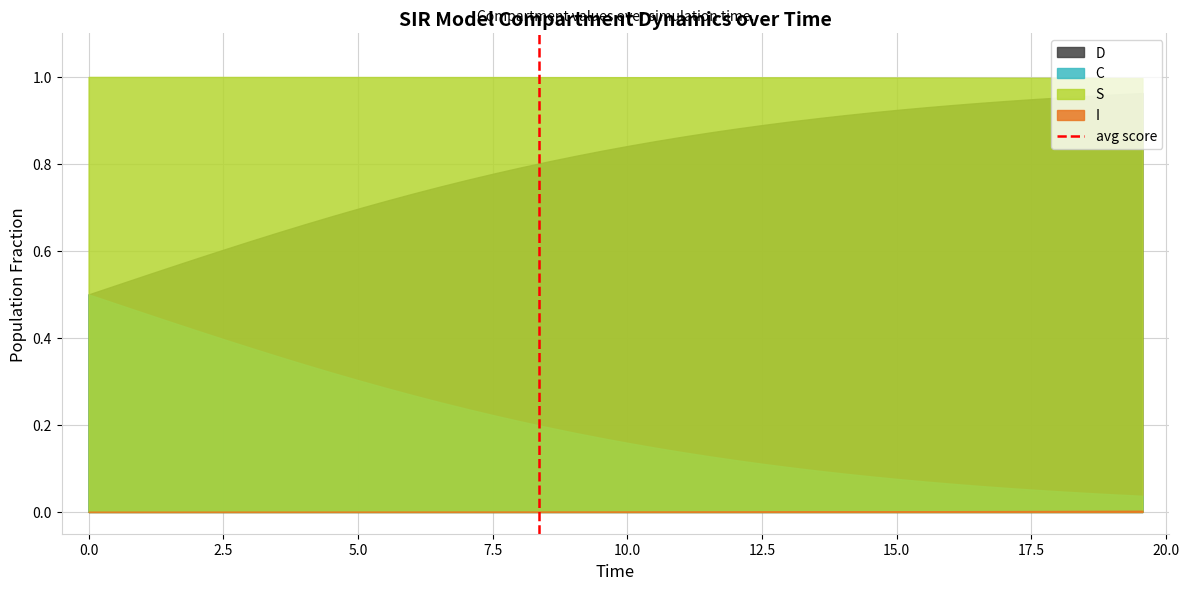

Count the values in the range 0 to 1.

2